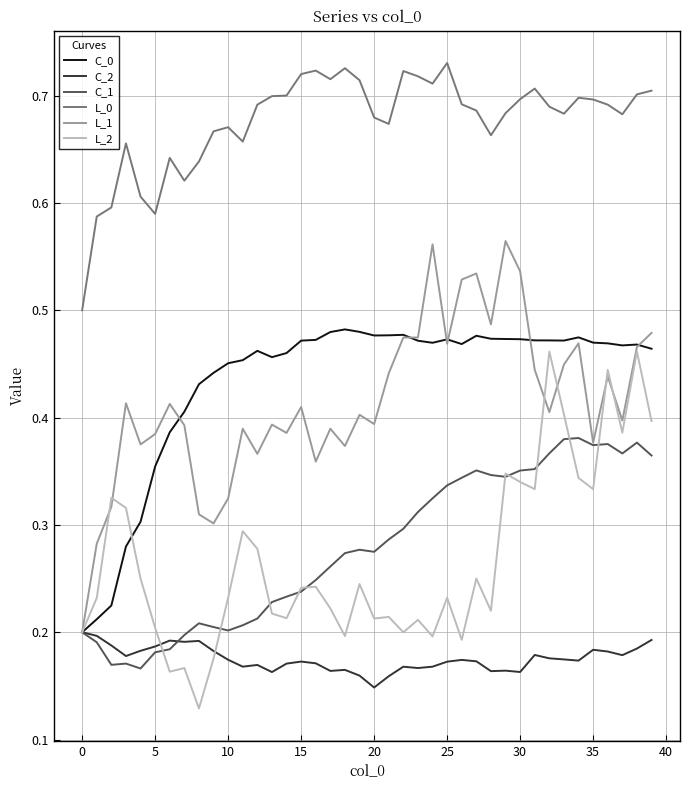

True or false: L_0 and L_2 intersect in this chart.

False